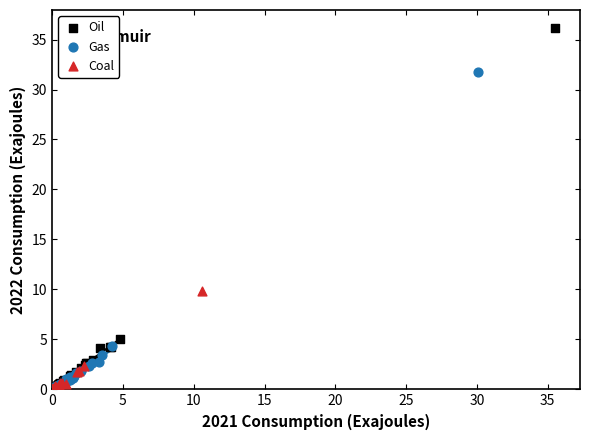

Which series has the largest Y range (max minus min)?

Oil